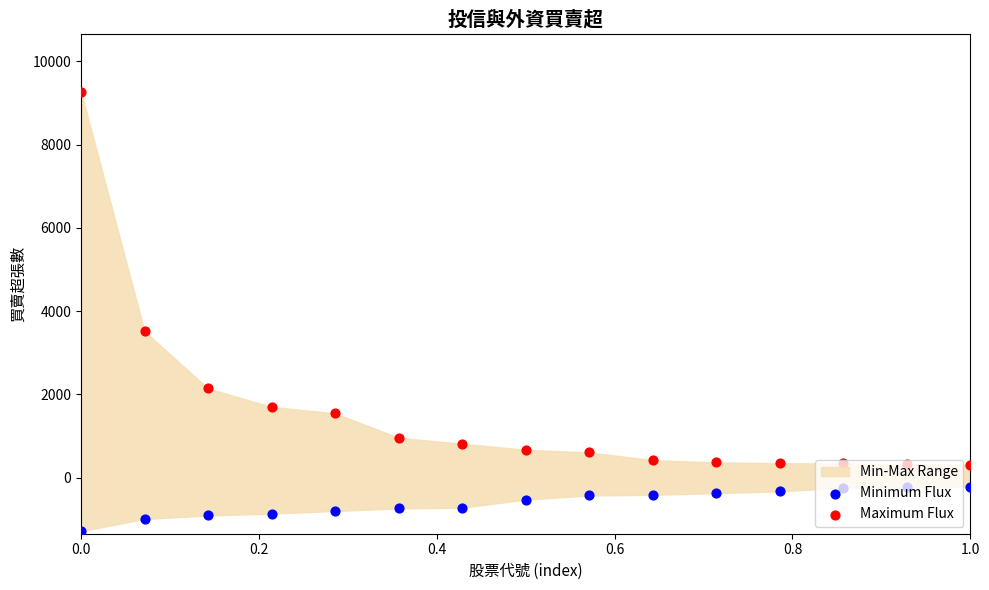

Which series contains the lowest Y value?

Minimum Flux